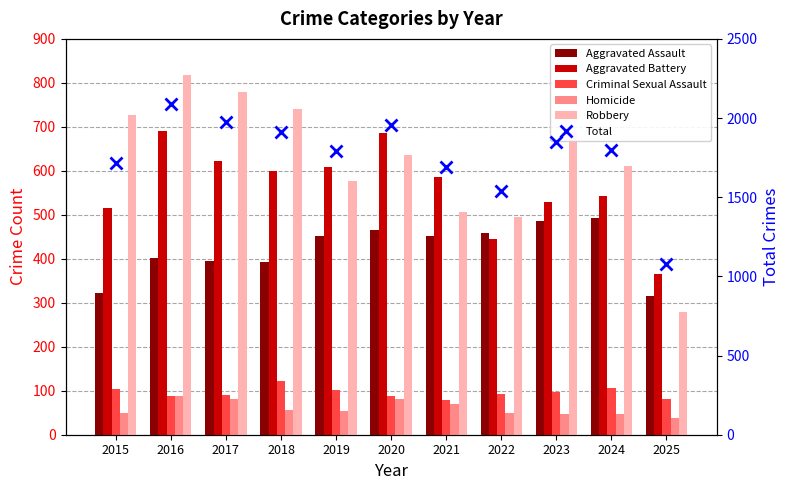

List the labels in order of Criminal Sexual Assault value, largest first.

2018, 2024, 2015, 2019, 2023, 2022, 2017, 2020, 2016, 2025, 2021